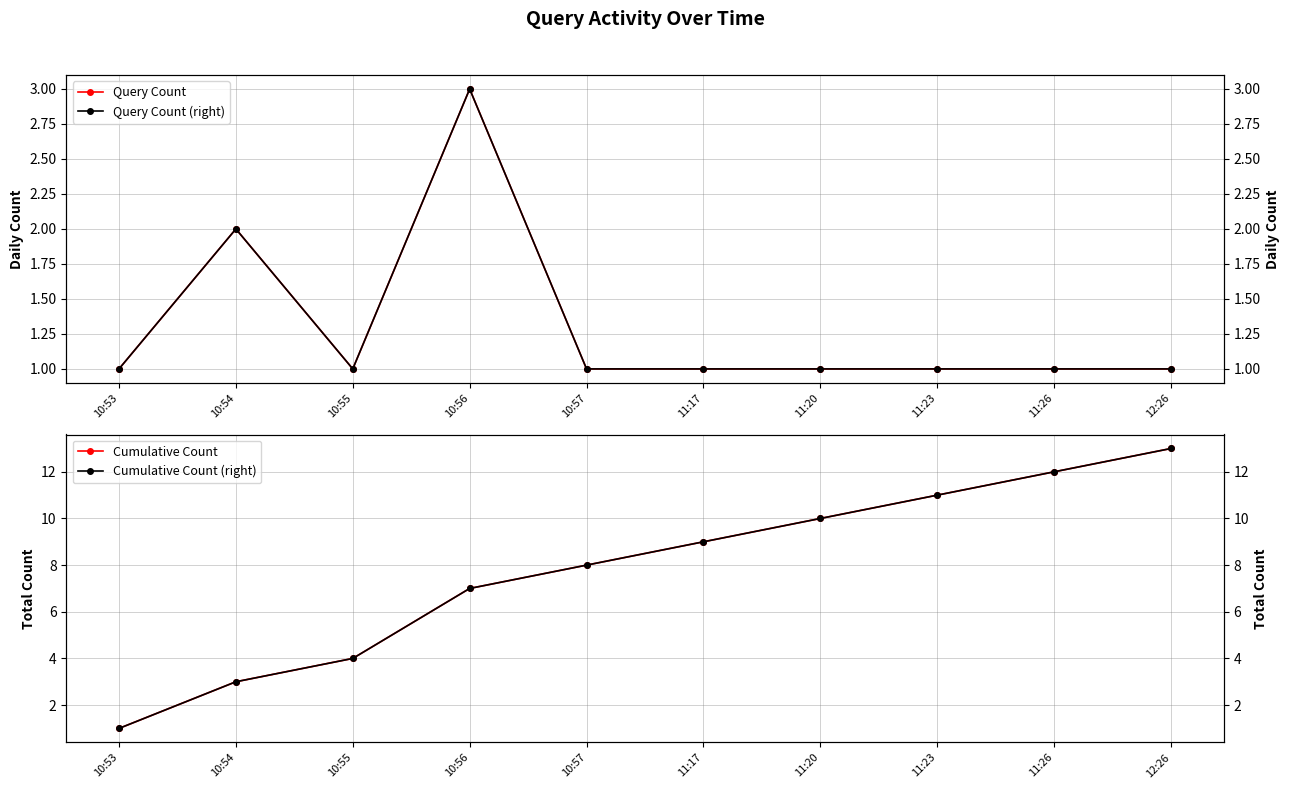

Count the number of data series in this chart.

4